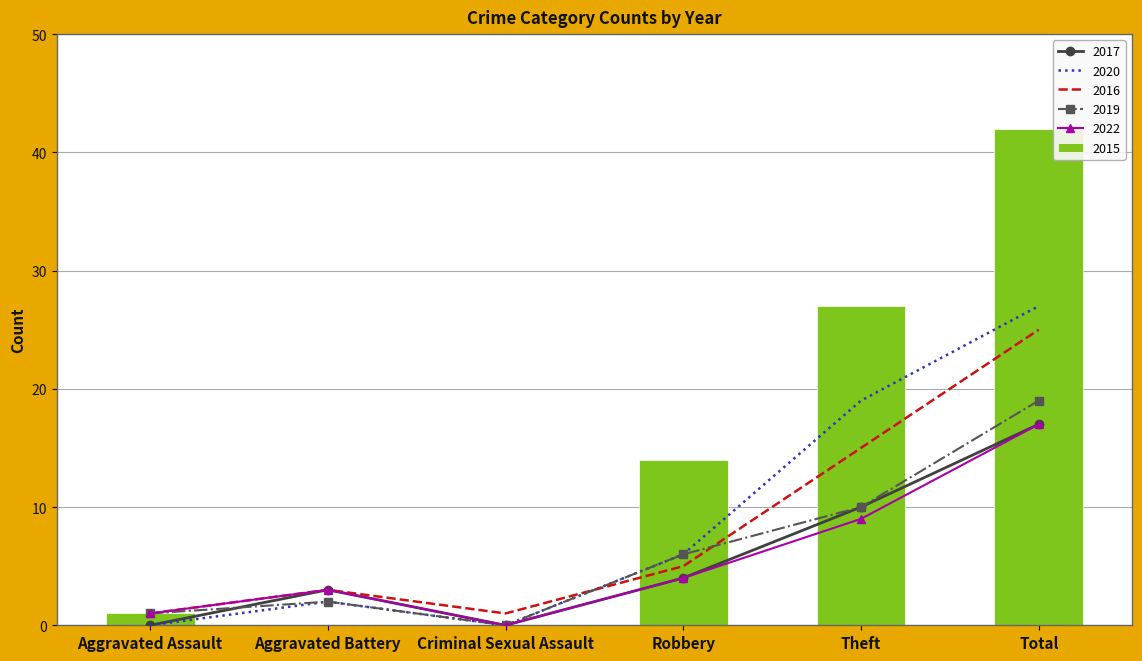

What is the label of the 2nd bar from the right?

Theft